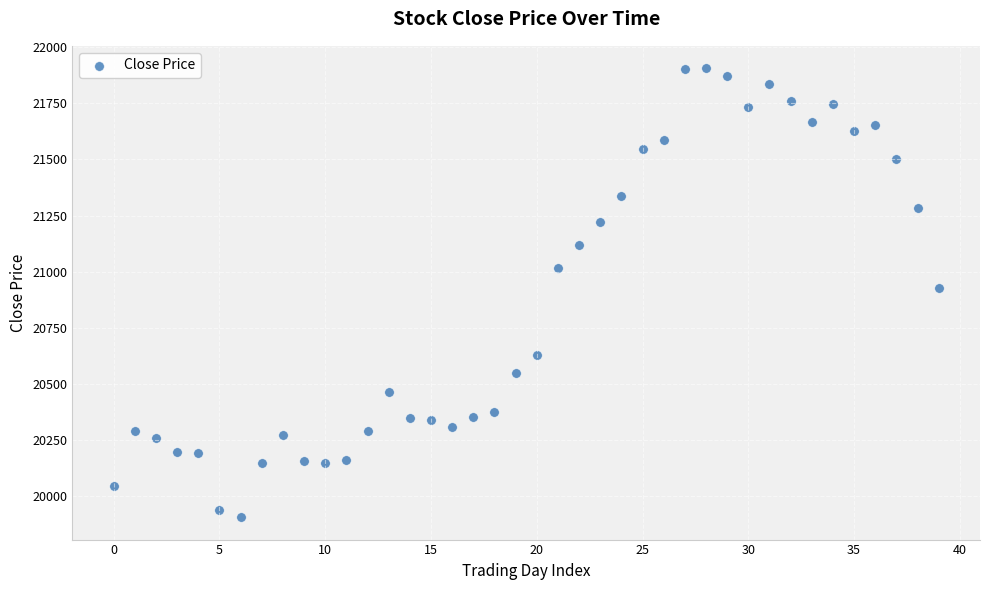

What is the range of Y values (max minus min)?

1997.5